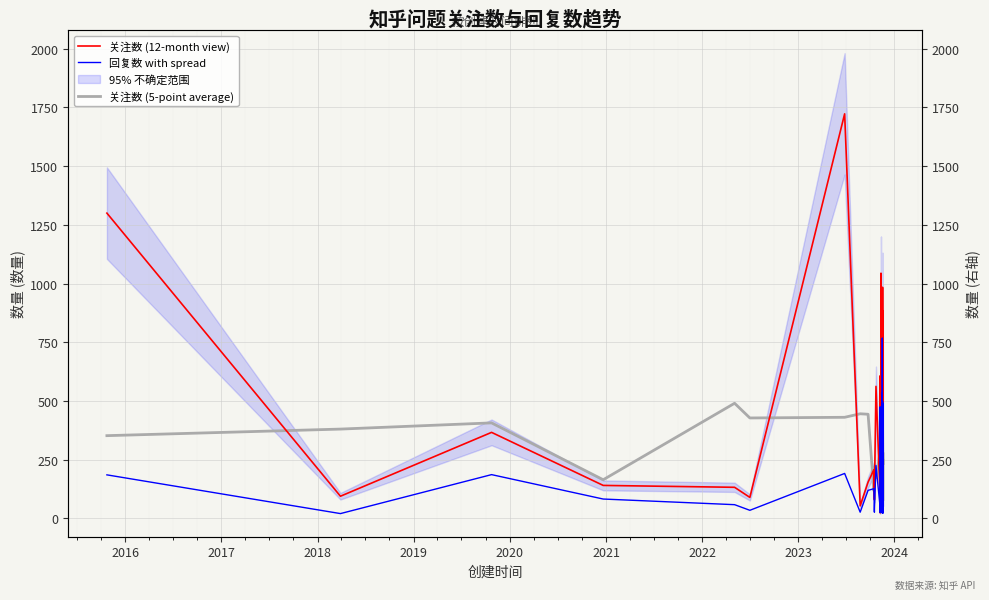

How many data points does each series have?

40